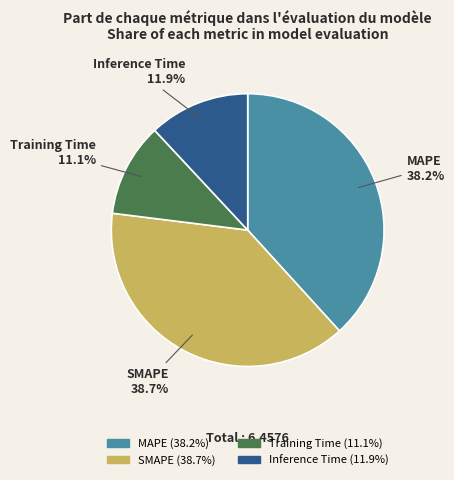

What percentage is the MAPE slice, to the nearest percent?

38%